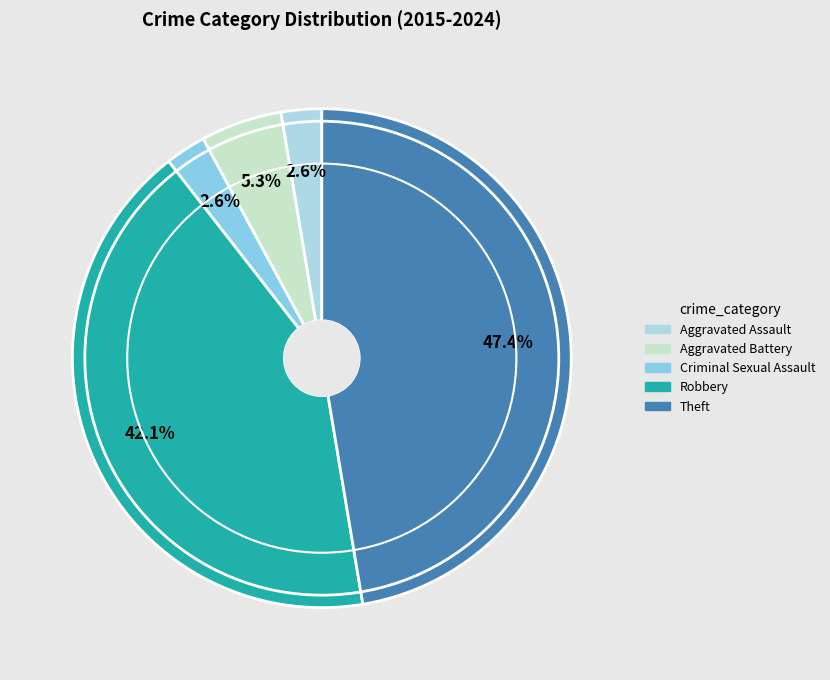

Does Criminal Sexual Assault account for over 50% of the chart?

No